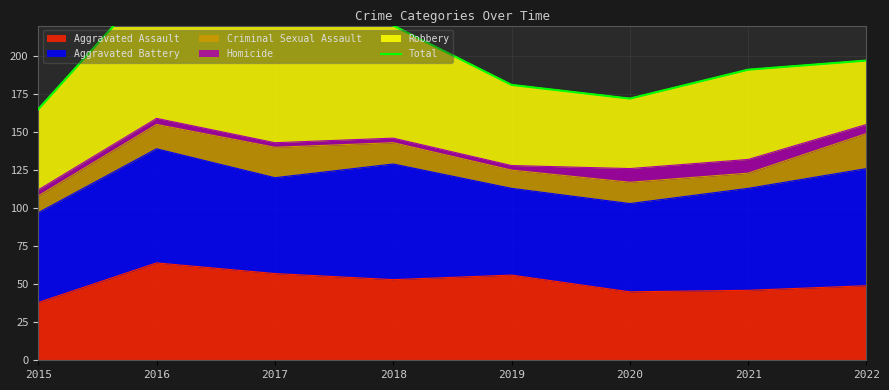

Where is the data nearest to the value 208?

2022